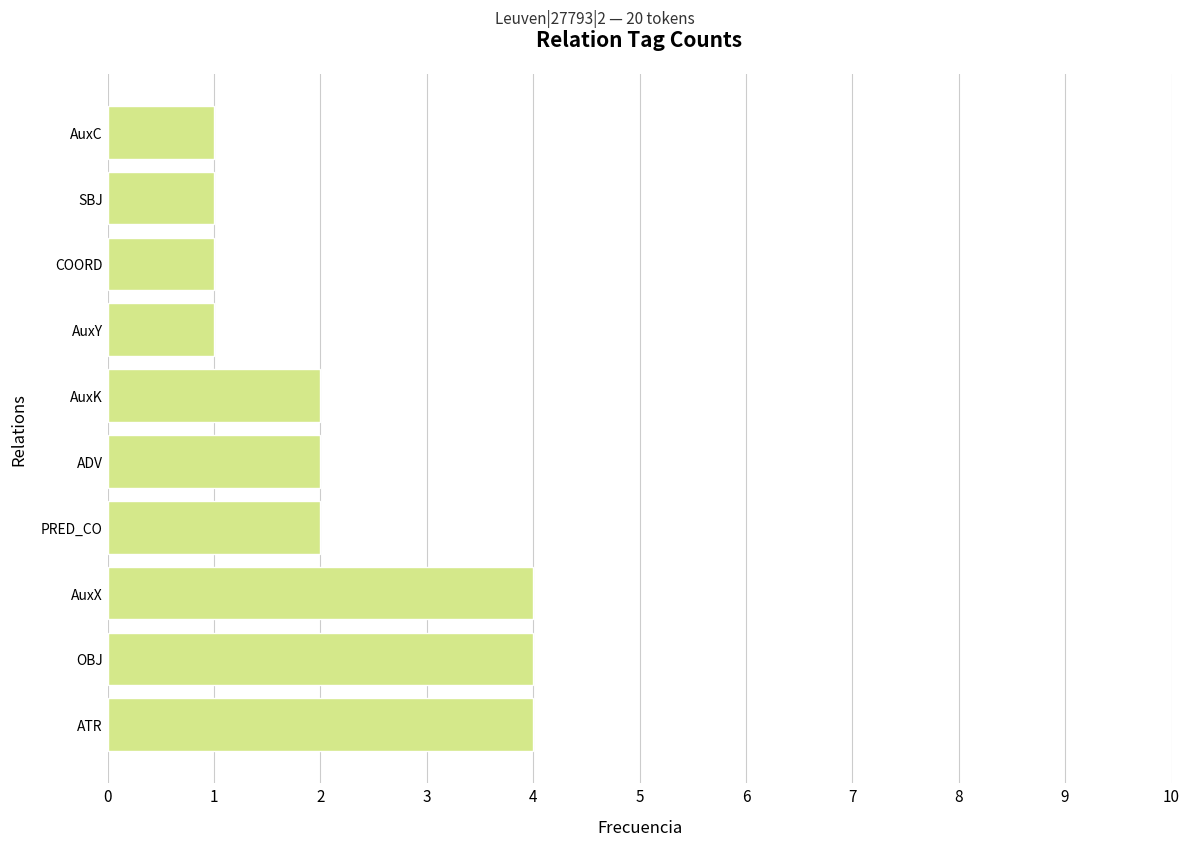

What is the ratio of the value at AuxX to the value at SBJ?

4.0